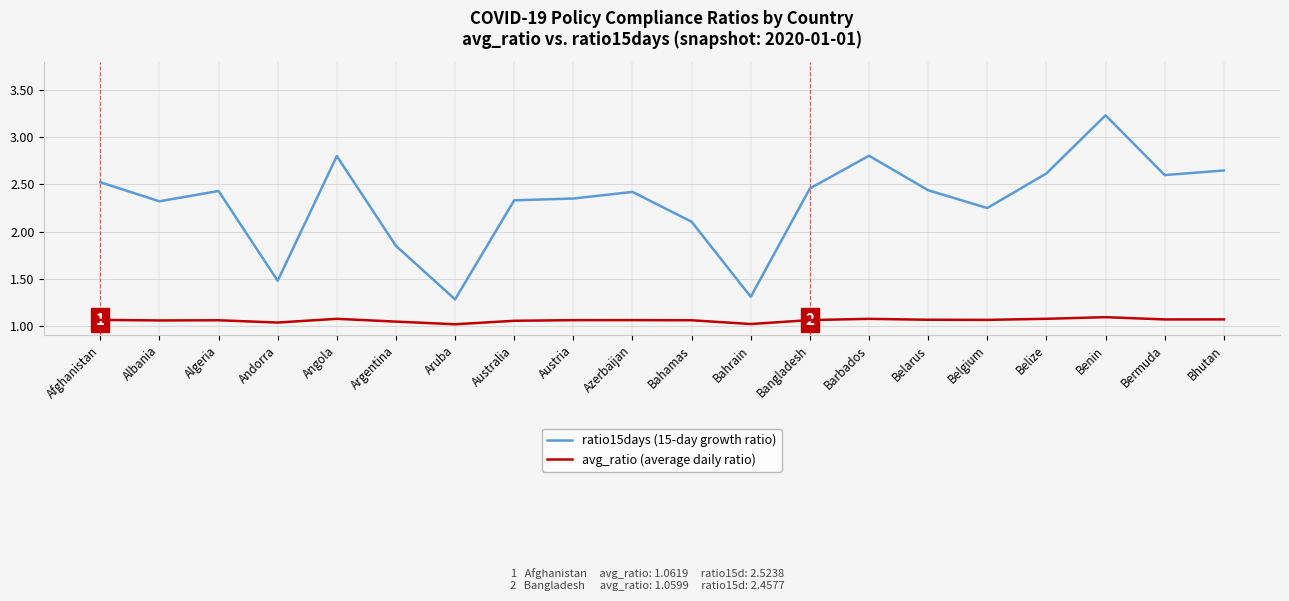

Rank the series by their average value, from lowest to highest.

avg_ratio (average daily ratio), ratio15days (15-day growth ratio)